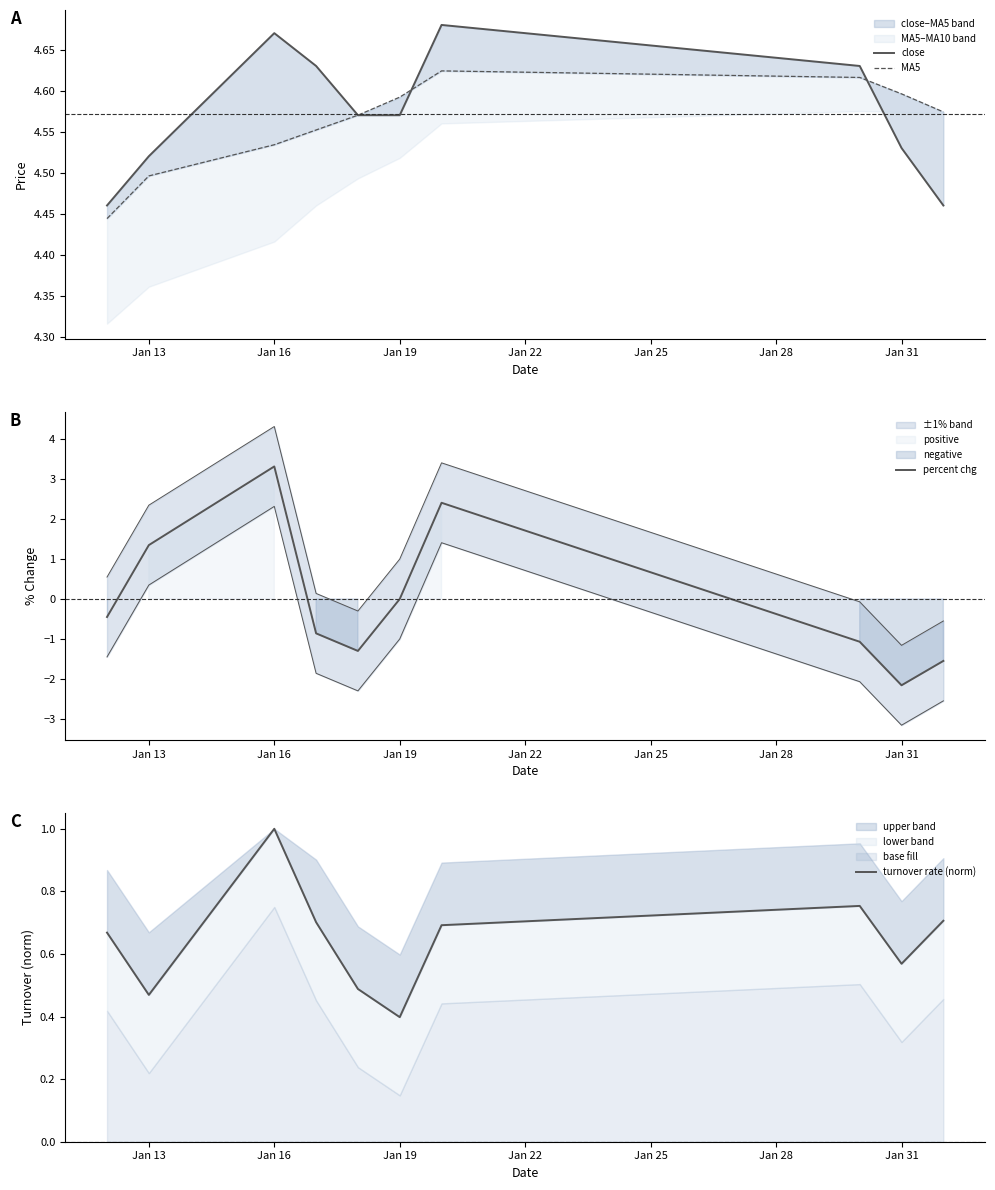

Reading right to left, list all the values displayed in this chart.

close: 4.5	4.5	4.6	4.7	4.6	4.6	4.6	4.7	4.5	4.5
MA5: 4.6	4.6	4.6	4.6	4.6	4.6	4.6	4.5	4.5	4.4
percent chg: -1.6	-2.2	-1.1	2.4	0.0	-1.3	-0.9	3.3	1.4	-0.5
turnover rate (norm): 0.7	0.6	0.8	0.7	0.4	0.5	0.7	1.0	0.5	0.7